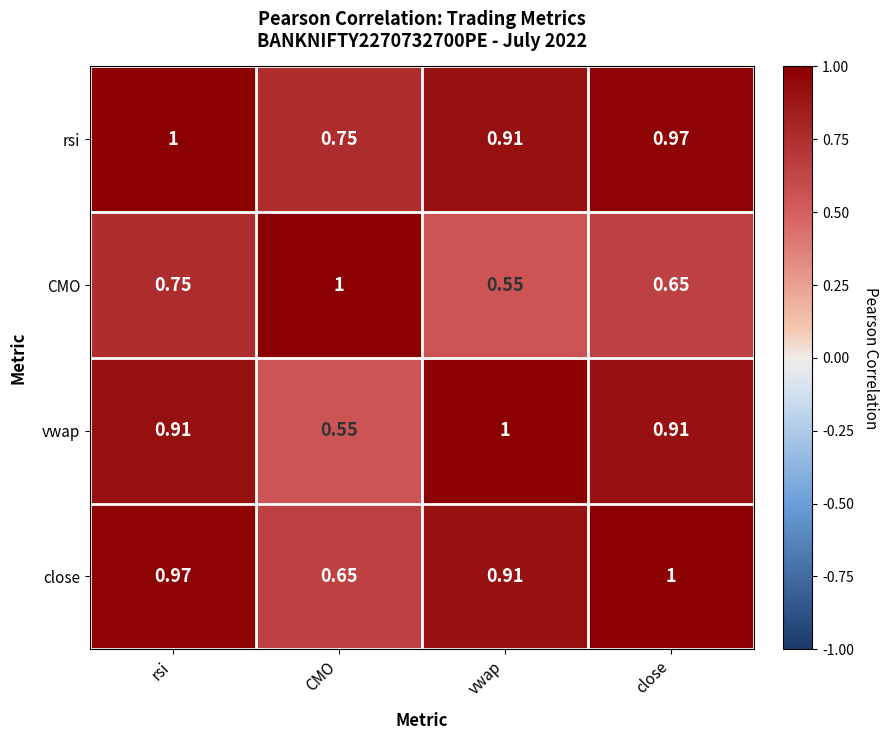

At close, list the series in order from largest to smallest.

close, rsi, vwap, CMO